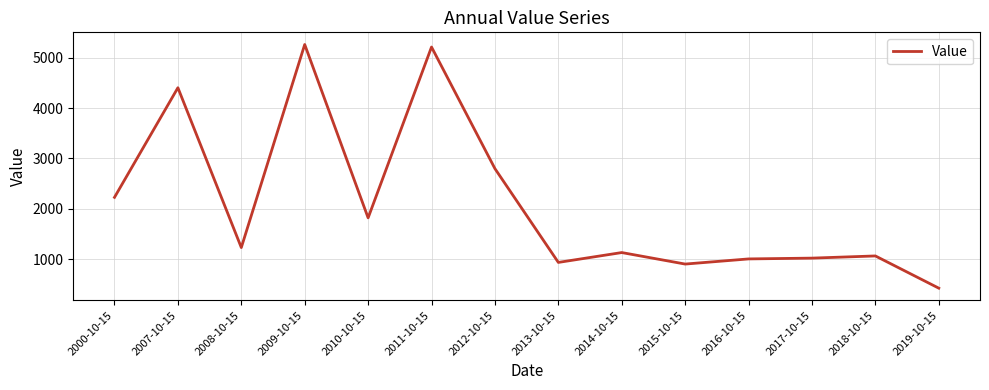

Count the number of values greater than 1227.

7